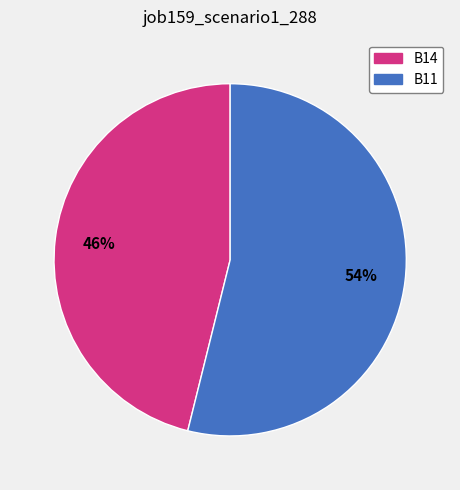

Which category has the biggest portion of the pie?

B11